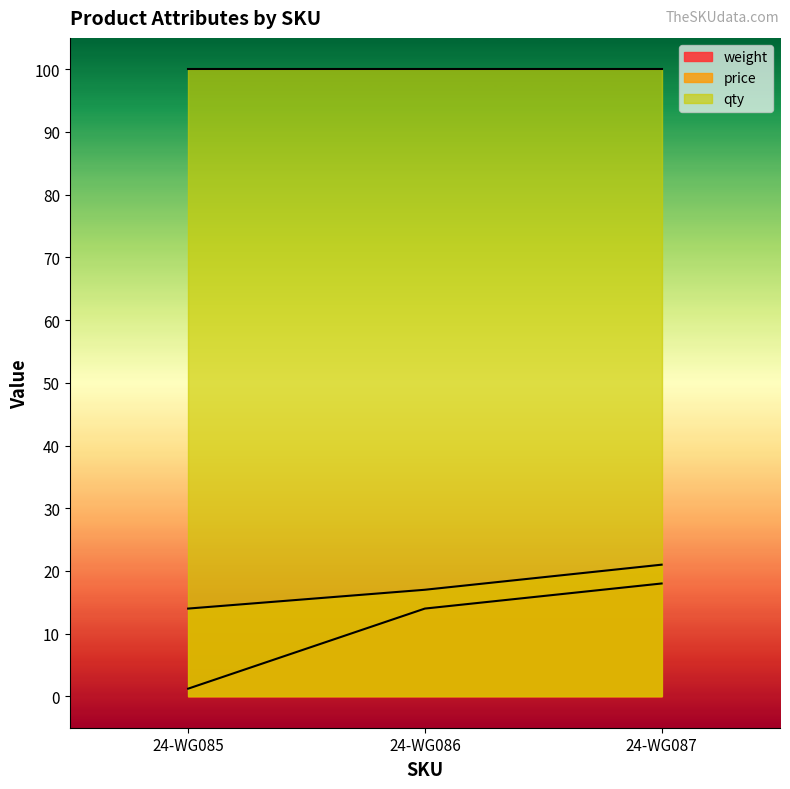

How many lines are shown in the chart?

3